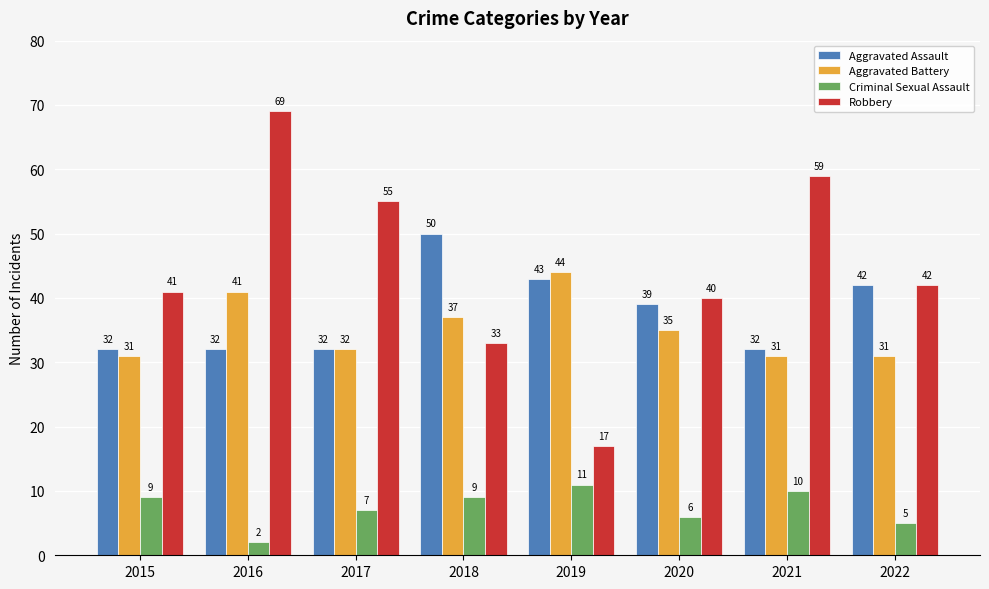

At which category does the chart reach its peak across all series?

2016